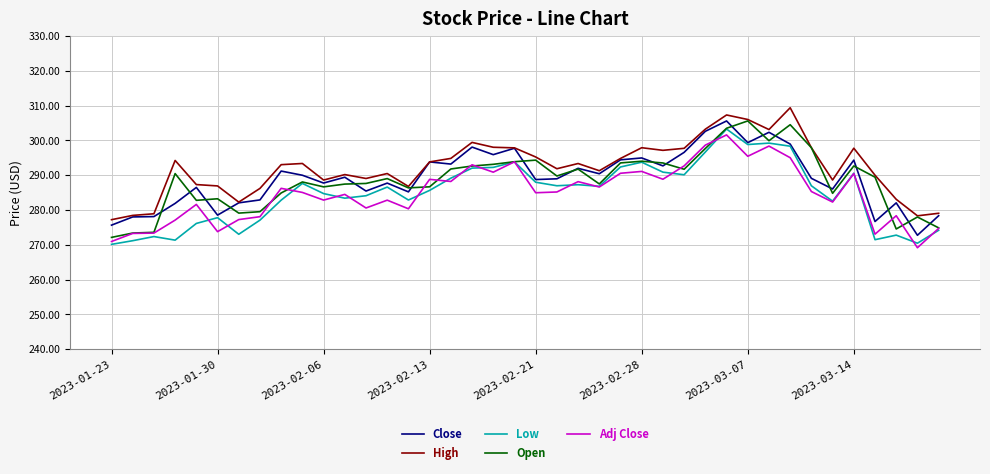

What is the greatest value displayed?

309.4